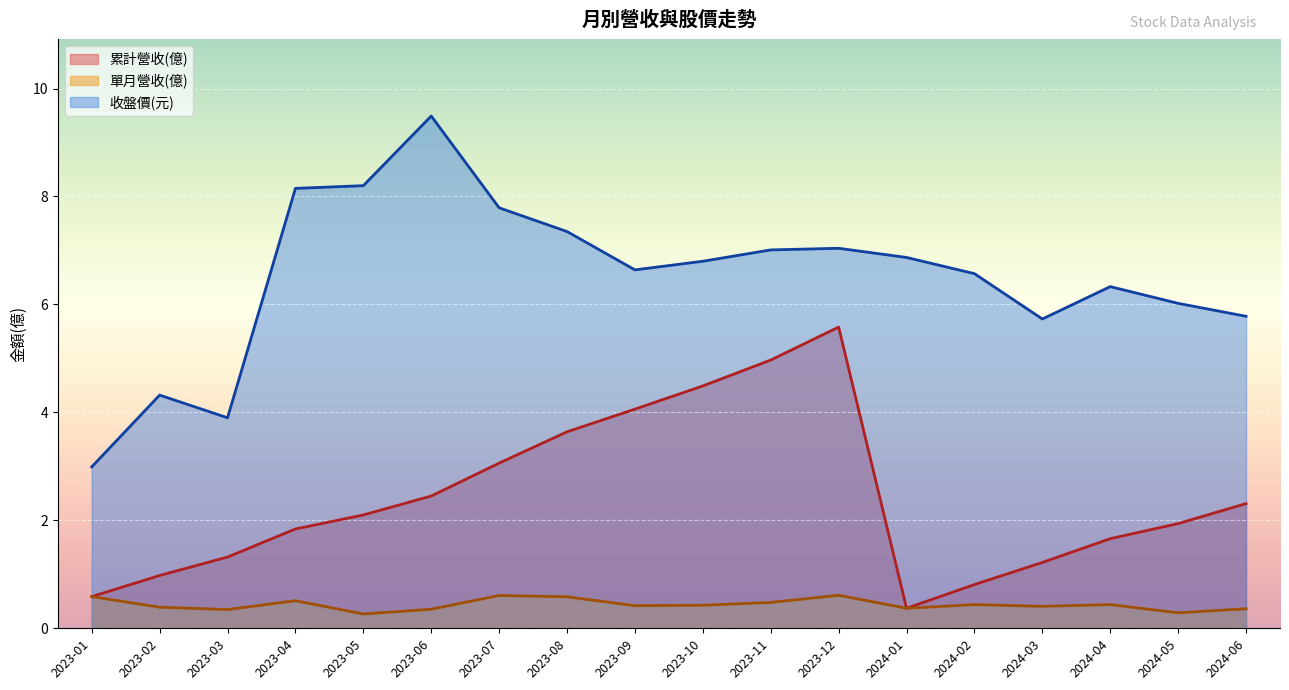

Rank the series by their maximum value, from lowest to highest.

單月營收(億), 累計營收(億), 收盤價(元)